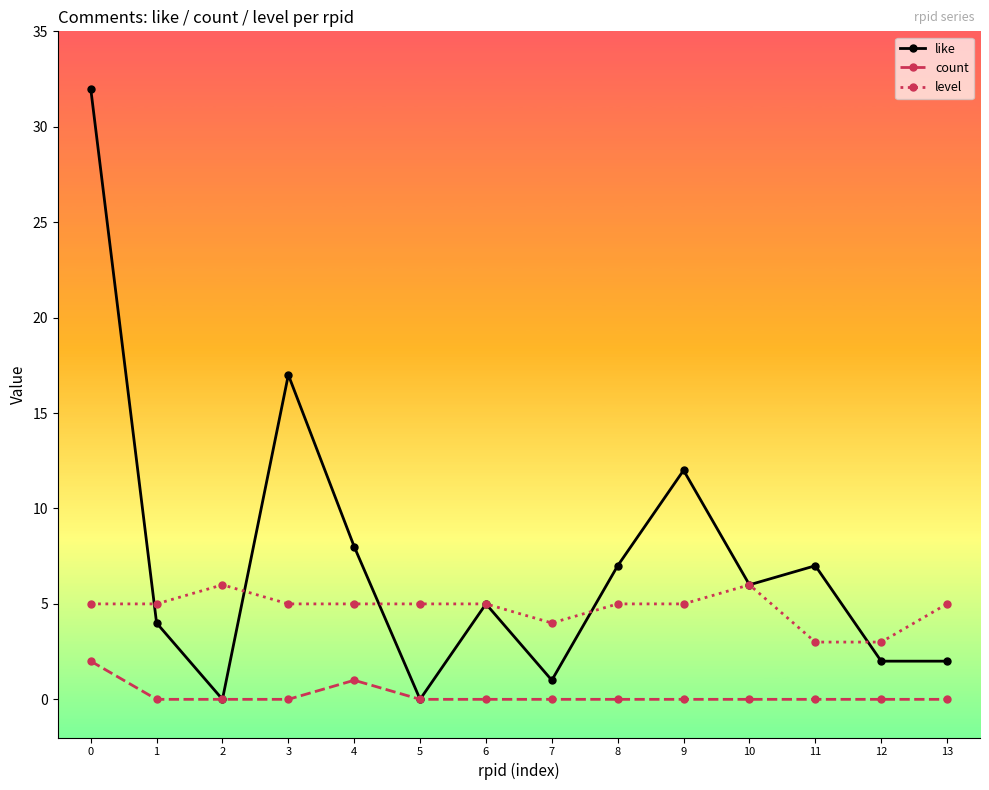

What is the value of the level point at the 10th from the left?

5